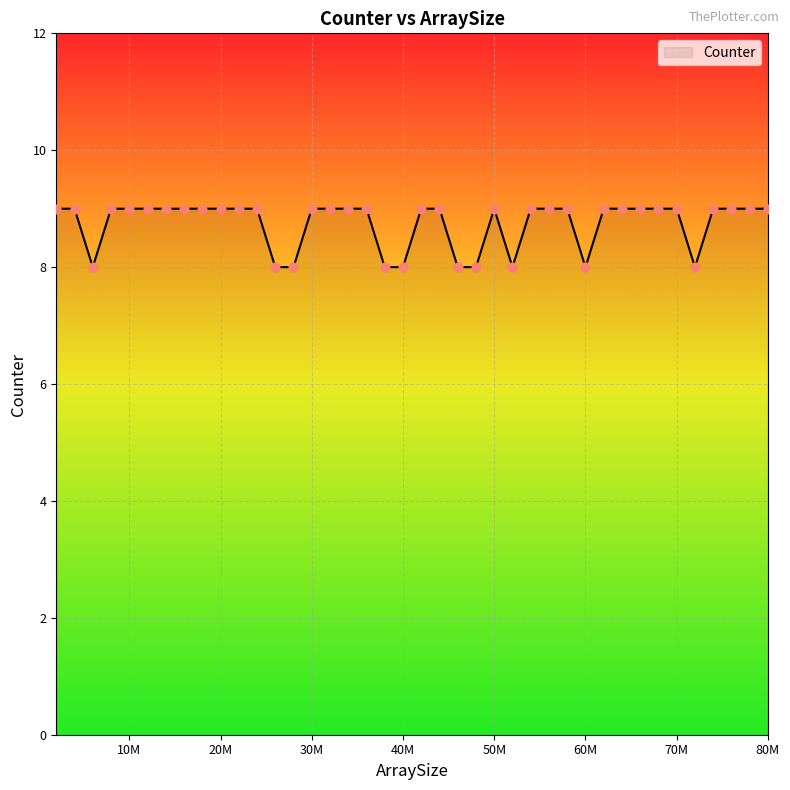

What is the smallest value displayed?

8